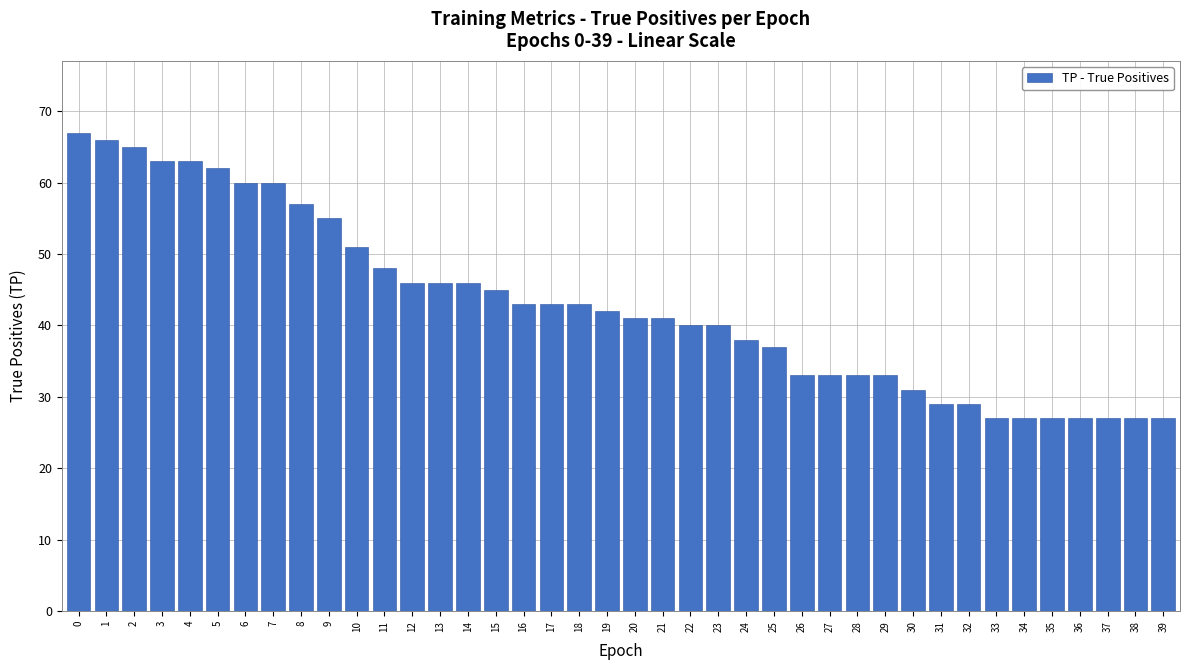

What is the value of the 14th bar from the left?

46